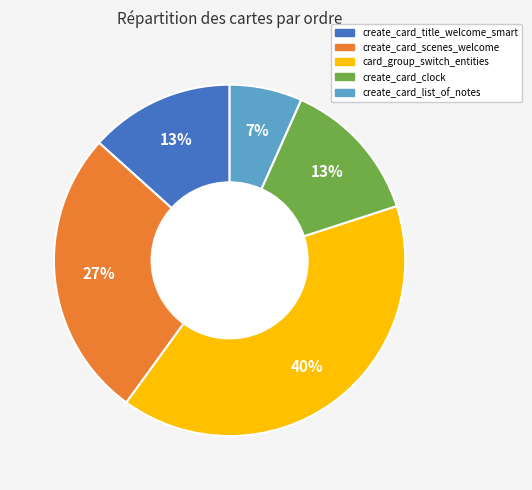

Is the sum of card_group_switch_entities and create_card_scenes_welcome greater than half?

Yes